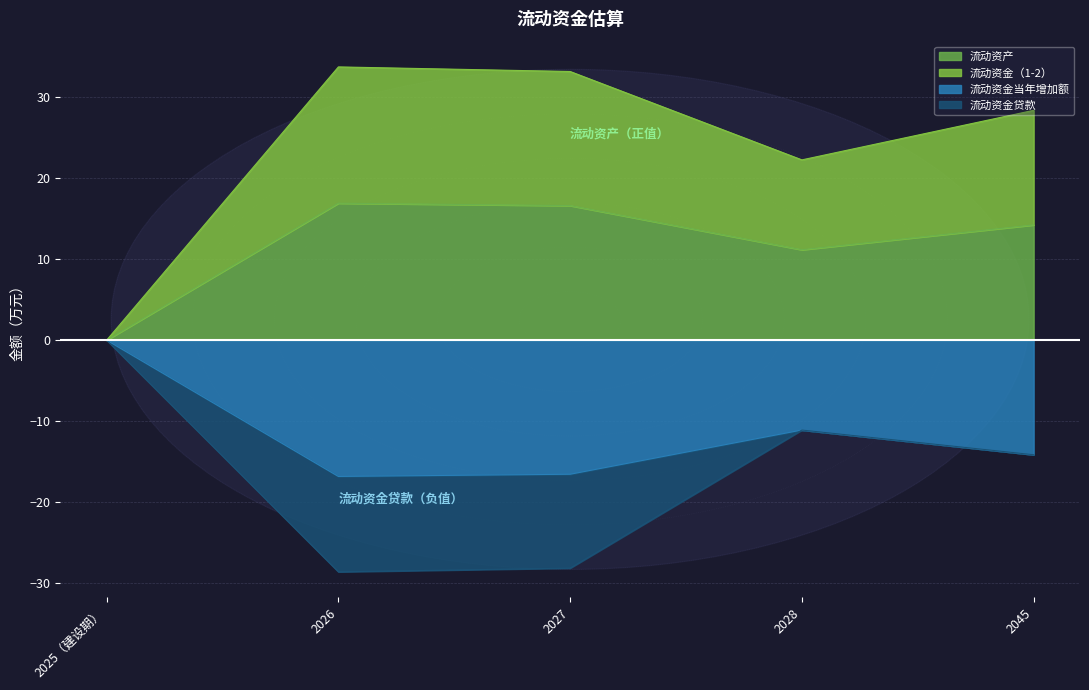

What is the label of the 3rd point from the right?

2027